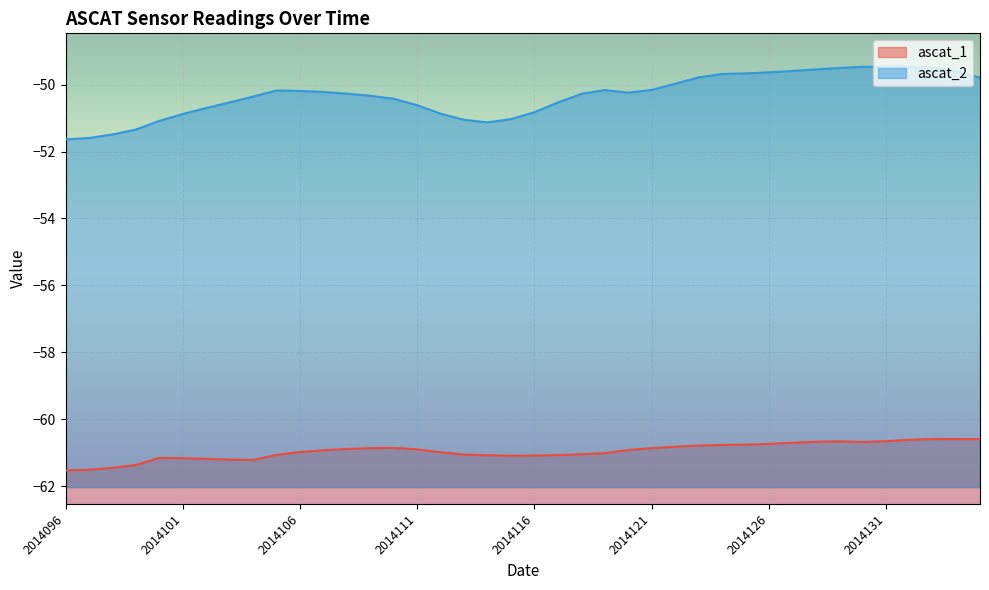

At which category does ascat_2 reach its first local peak?

2014105